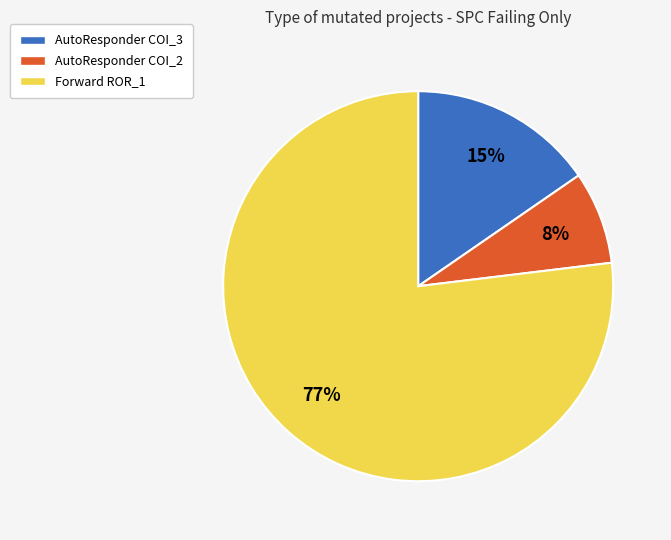

To the nearest percent, what is the average slice percentage?

33%